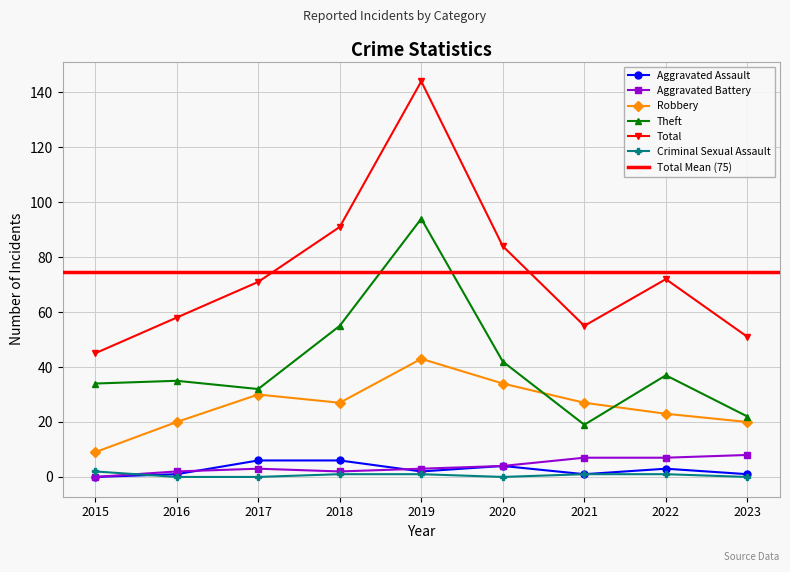

Reading right to left, extract all data points from this chart.

Aggravated Assault: 2023=1	2022=3	2021=1	2020=4	2019=2	2018=6	2017=6	2016=1	2015=0
Aggravated Battery: 2023=8	2022=7	2021=7	2020=4	2019=3	2018=2	2017=3	2016=2	2015=0
Robbery: 2023=20	2022=23	2021=27	2020=34	2019=43	2018=27	2017=30	2016=20	2015=9
Theft: 2023=22	2022=37	2021=19	2020=42	2019=94	2018=55	2017=32	2016=35	2015=34
Total: 2023=51	2022=72	2021=55	2020=84	2019=144	2018=91	2017=71	2016=58	2015=45
Criminal Sexual Assault: 2023=0	2022=1	2021=1	2020=0	2019=1	2018=1	2017=0	2016=0	2015=2